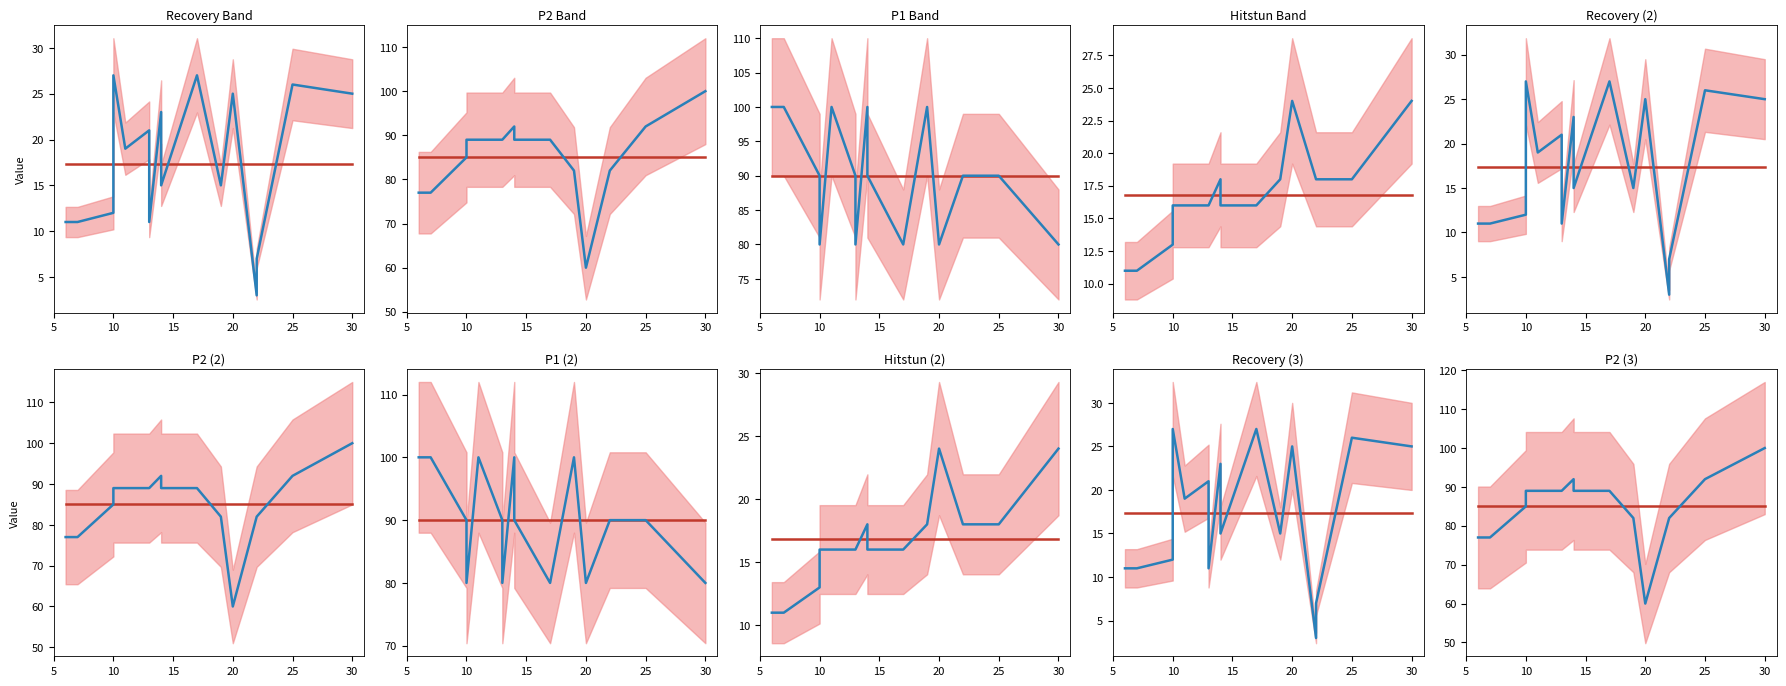

Which has a higher value, 5 or 30?

5